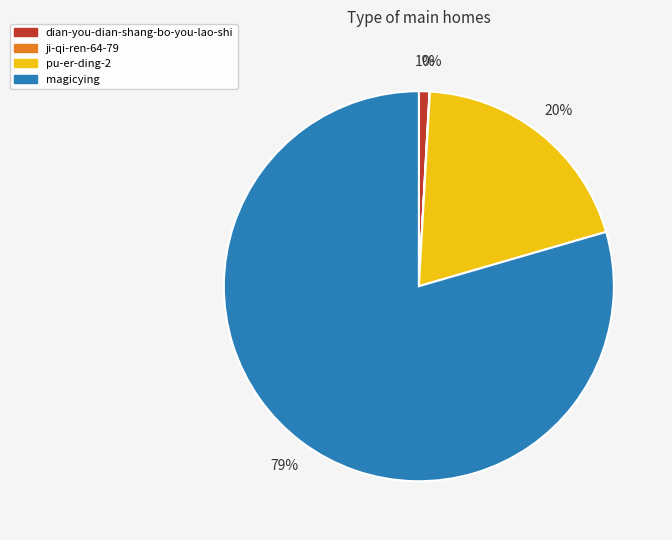

Combined, do pu-er-ding-2 and magicying account for over 50%?

Yes